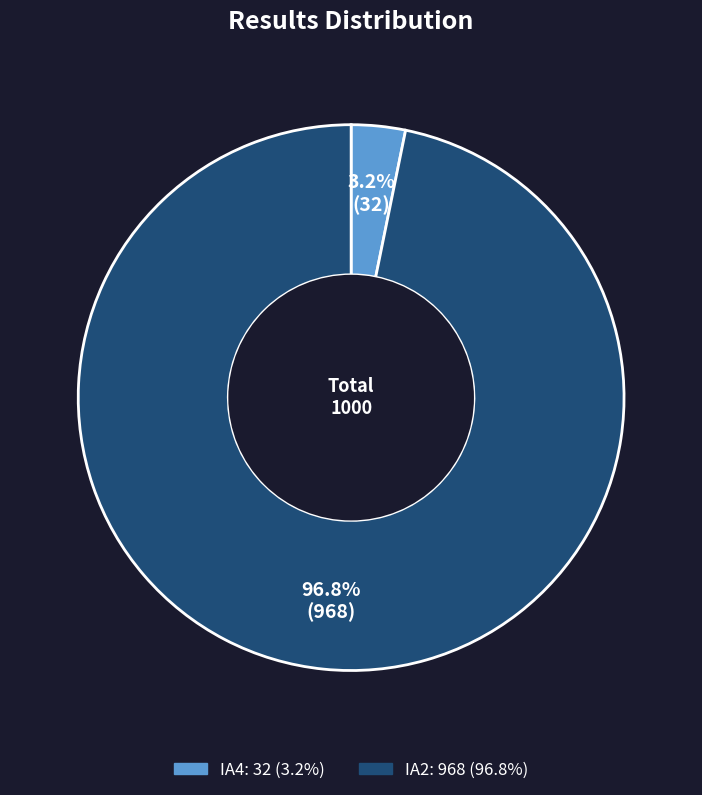

What is the majority slice?

IA2